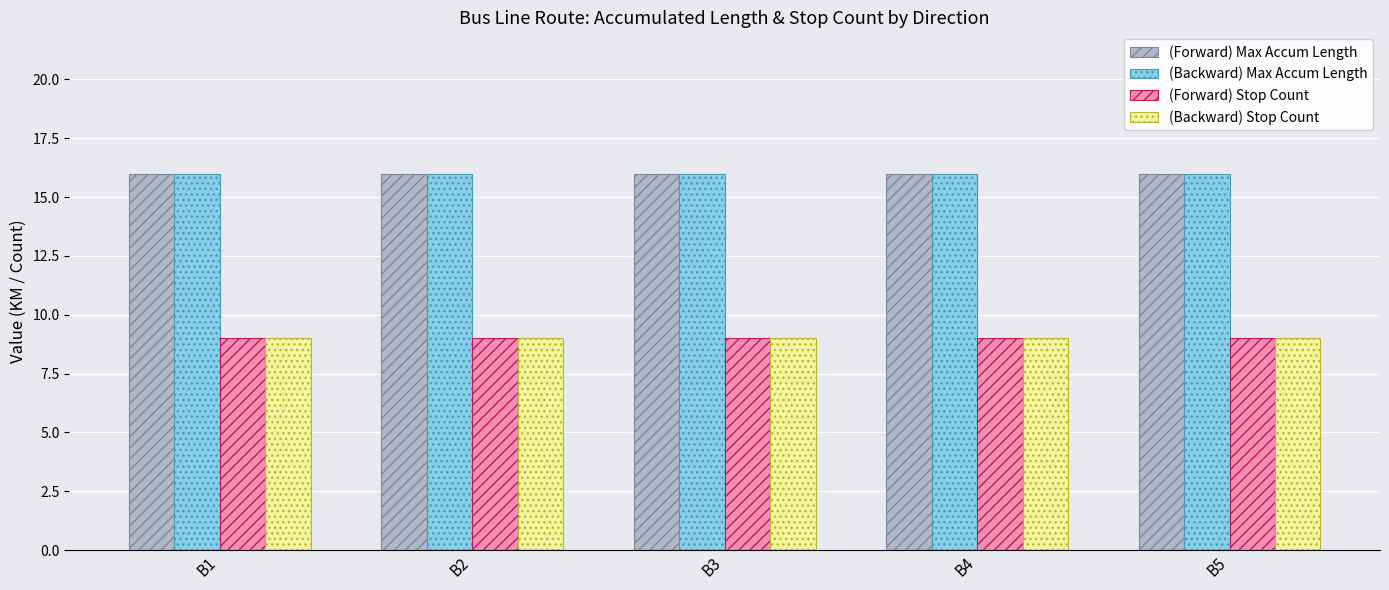

Reading left to right, extract all data points from this chart.

(Forward) Max Accum Length: 16	16	16	16	16
(Backward) Max Accum Length: 16	16	16	16	16
(Forward) Stop Count: 9	9	9	9	9
(Backward) Stop Count: 9	9	9	9	9